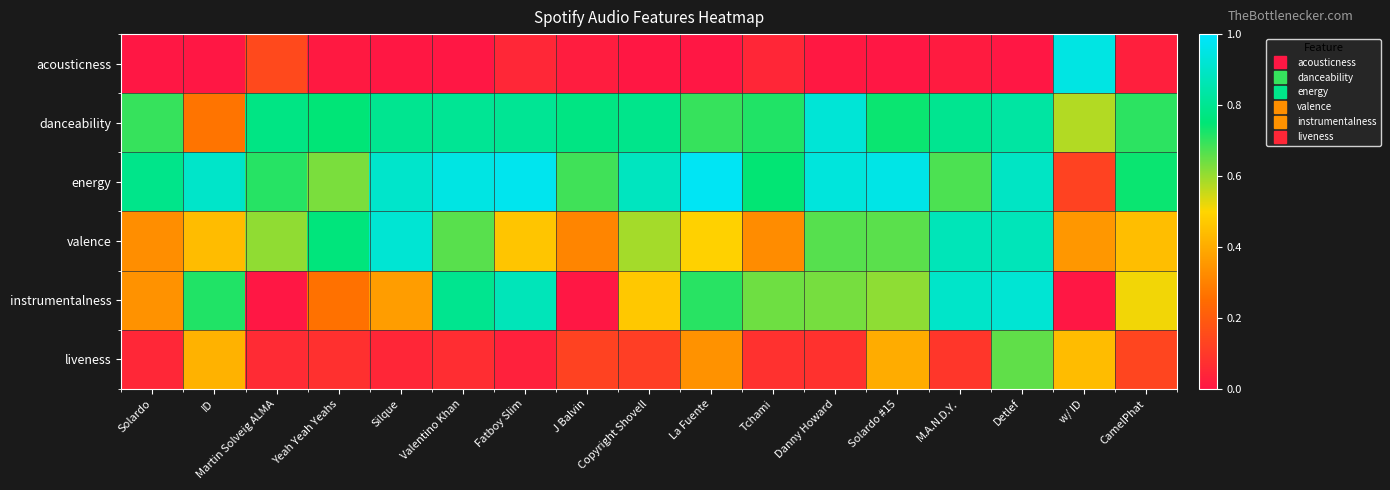

What is the total value across all series at Martin Solveig ALMA?

2.3